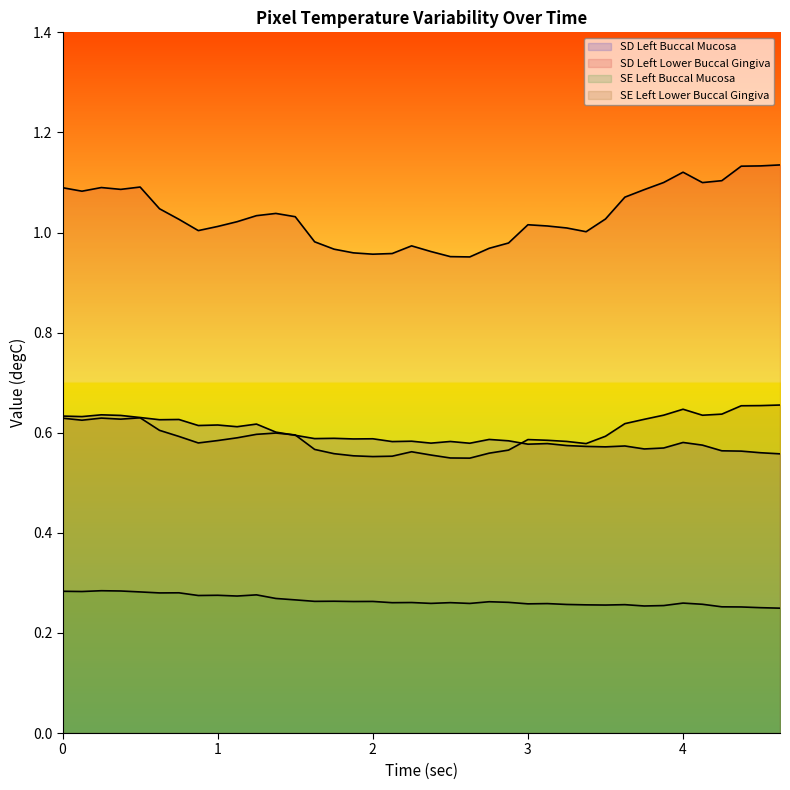

Does the chart display data point markers on the line(s)?

No